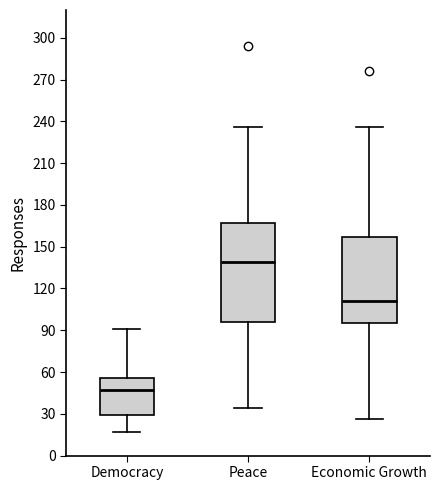

Where does the median line of the box for Economic Growth sit on the y-axis? The values are not printed on the chart, so give them approximately, as read against the axis.

110